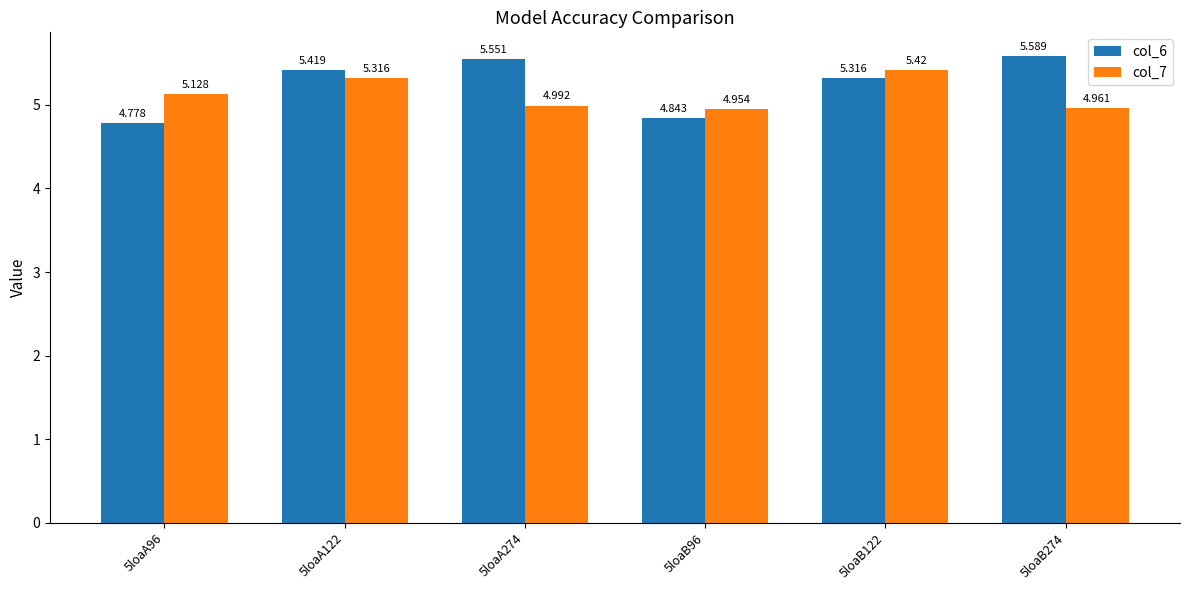

Is the value of col_6 at 5loaA122 greater than the value of col_7 at 5loaA122?

Yes